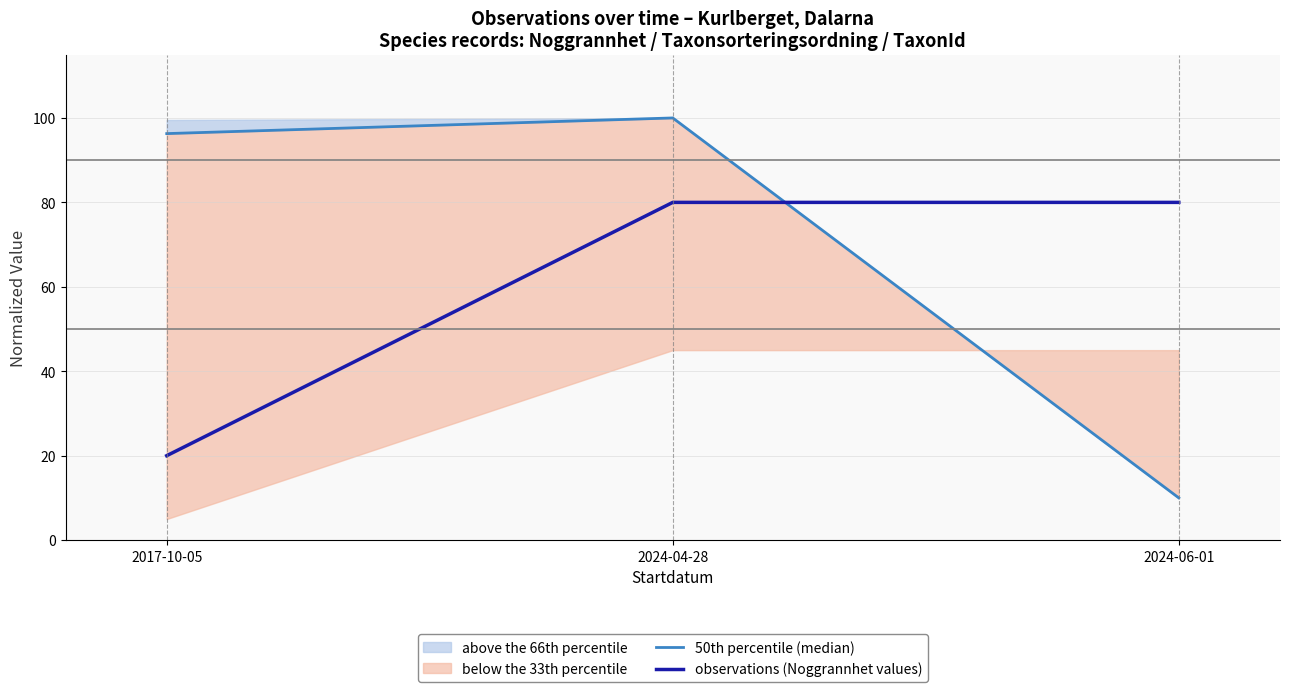

What is the label of the 2nd point from the left?

2024-04-28